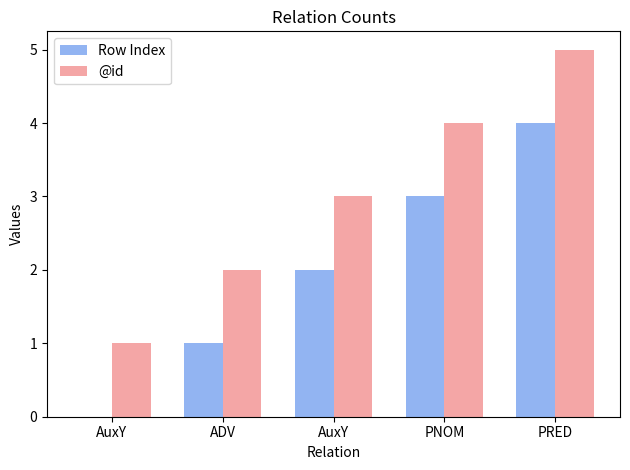

List the series in order of their overall mean, lowest first.

Row Index, @id